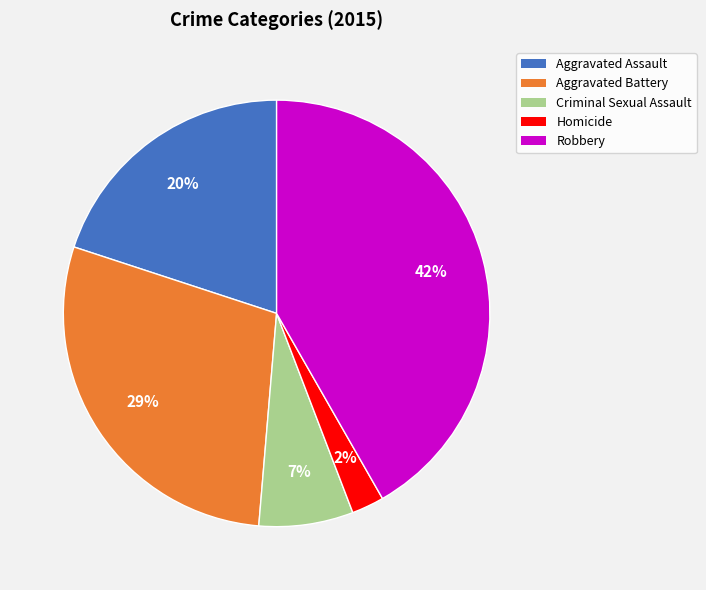

Does Aggravated Assault represent more than half of the total?

No